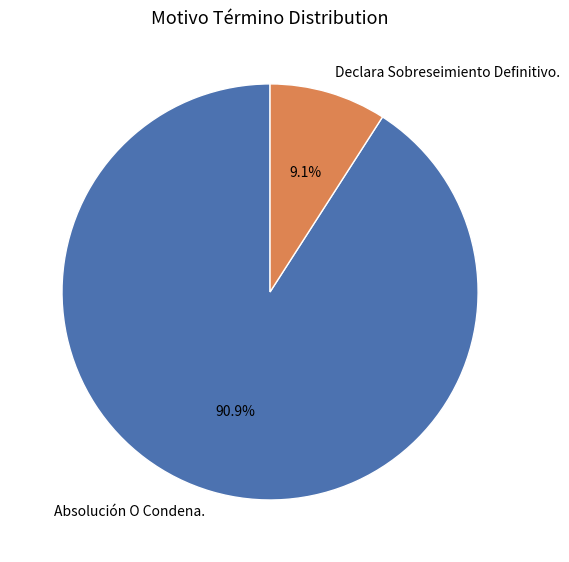

Does Declara Sobreseimiento Definitivo. account for over 50% of the chart?

No